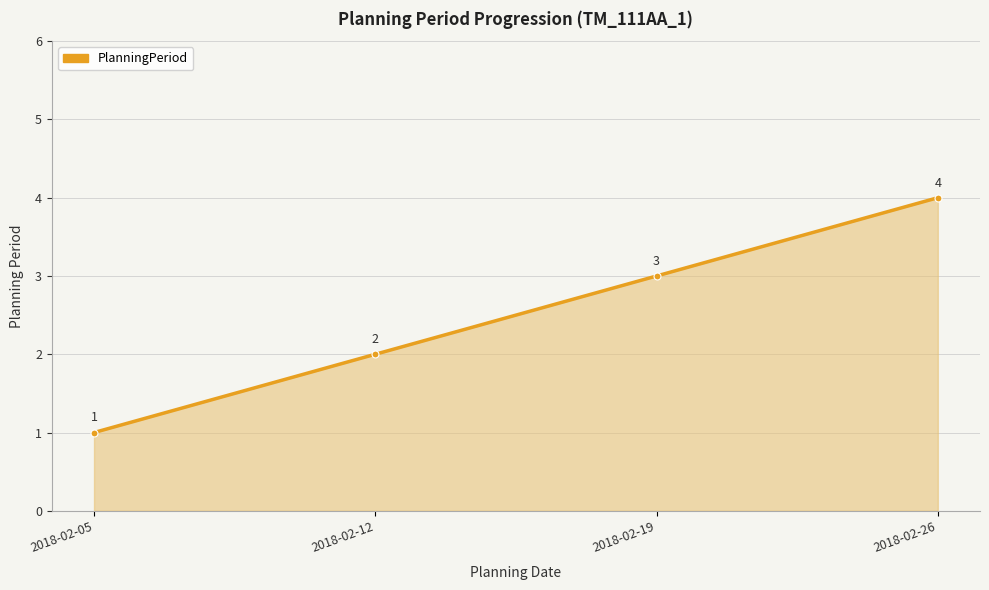

What is the smallest value displayed?

1